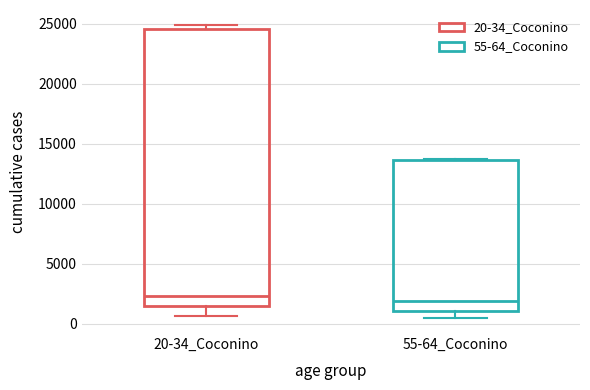

Comparing the boxes themselves (not the whiskers), which one is the tallest?

20-34_Coconino